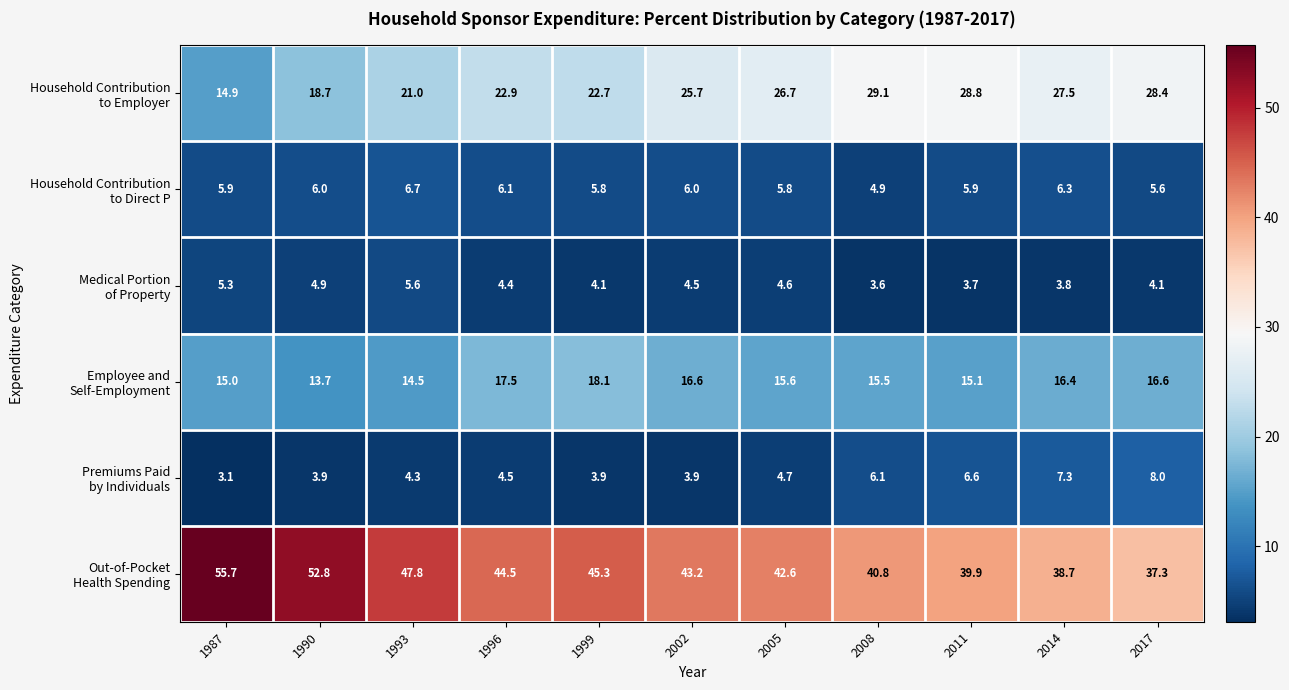

Count the number of categories in the chart.

11